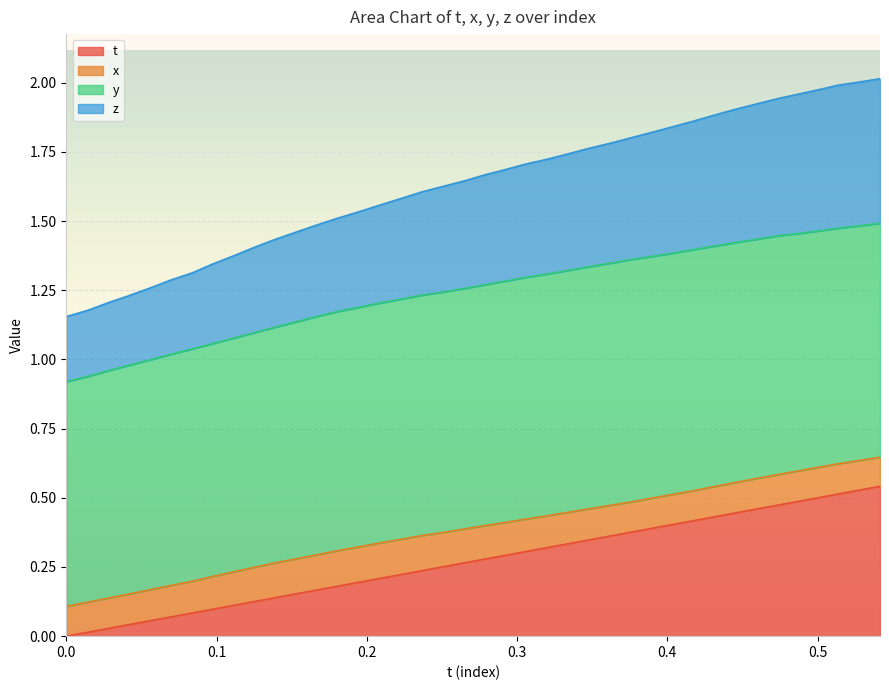

Does the chart display data point markers on the line(s)?

No